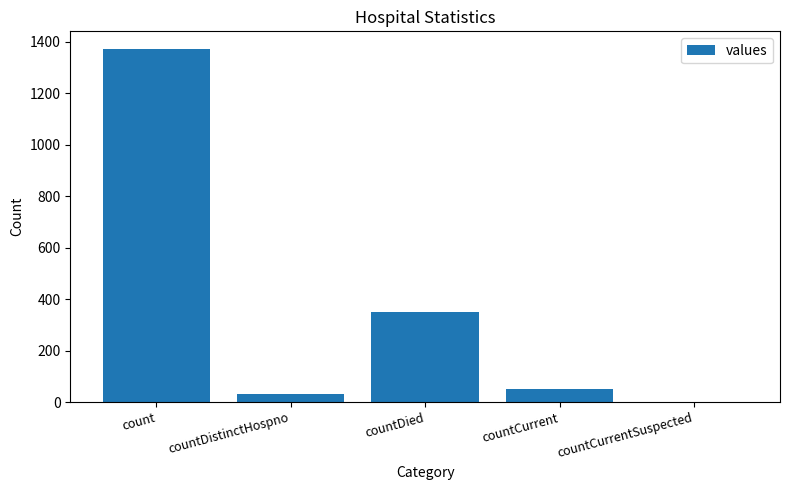

True or false: the data shows 903 at count.

False